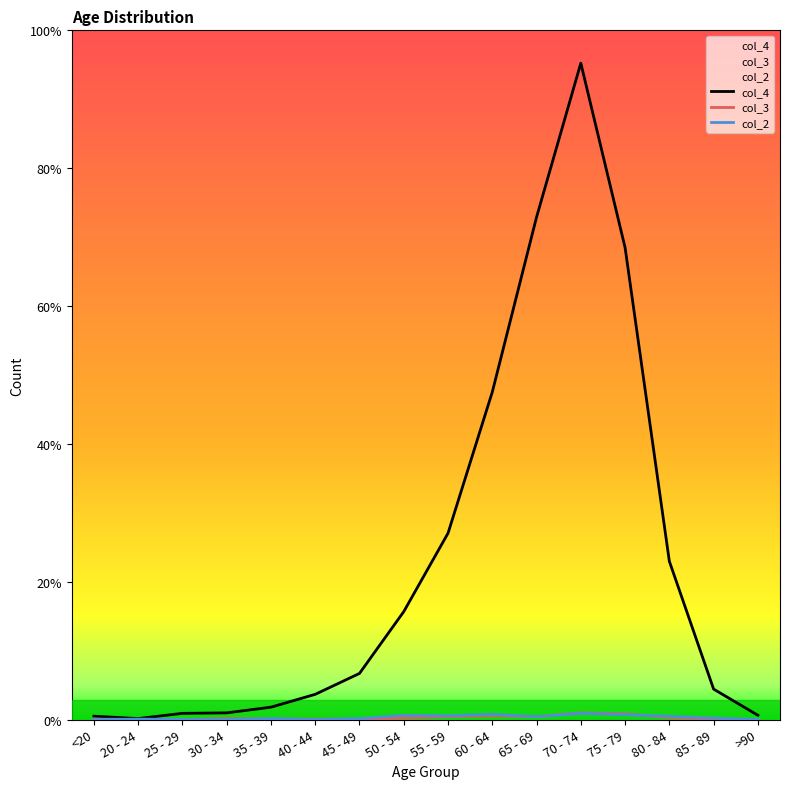

What is the label of the 12th point from the left?

70 - 74